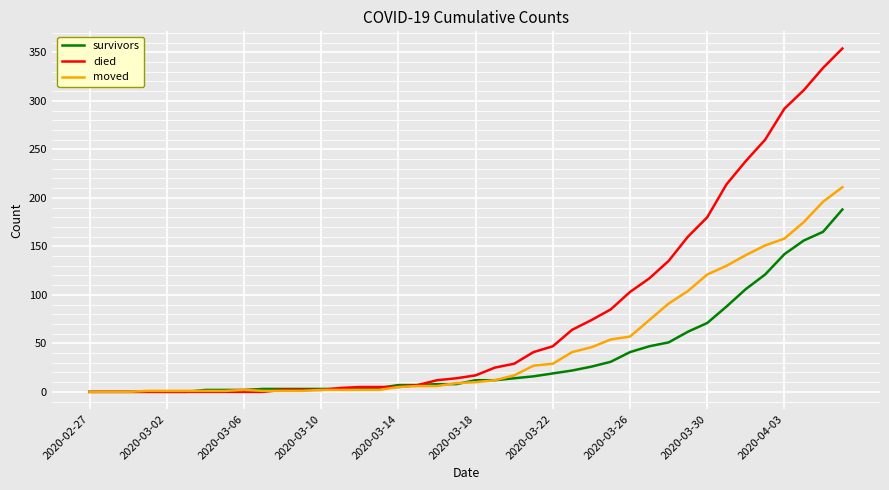

Which series has the largest range (max minus min)?

died